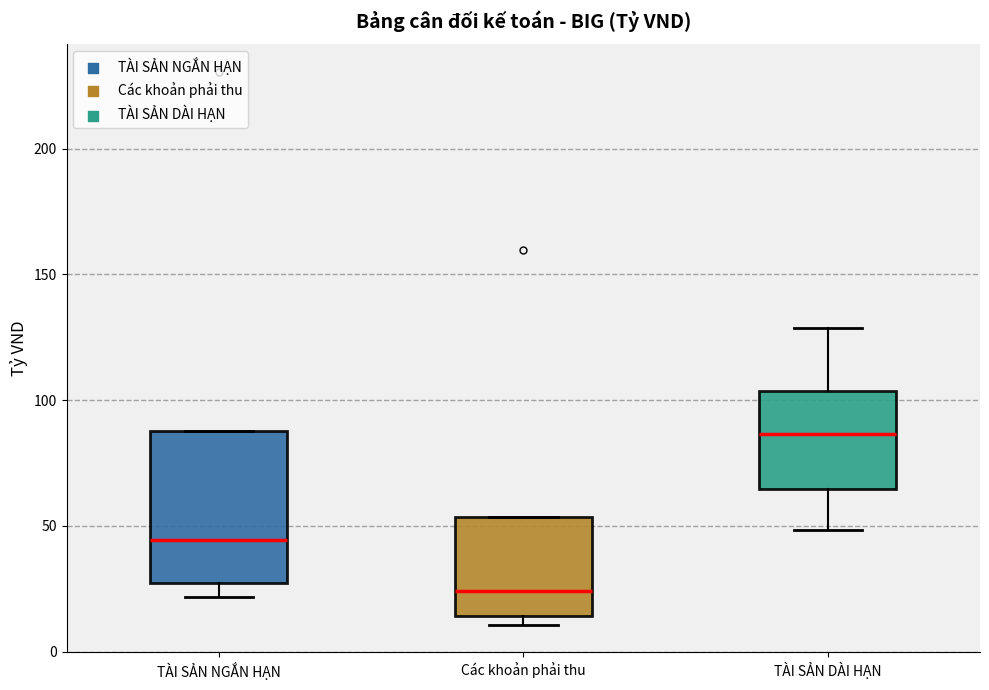

Comparing the boxes themselves (not the whiskers), which one is the tallest?

TÀI SẢN NGẮN HẠN